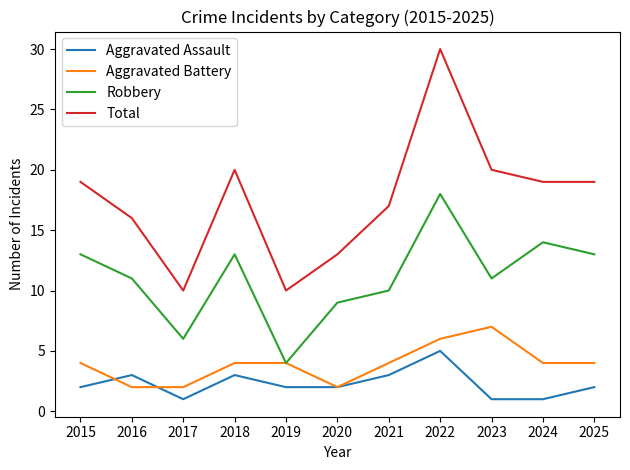

What is the minimum value for Robbery?

4